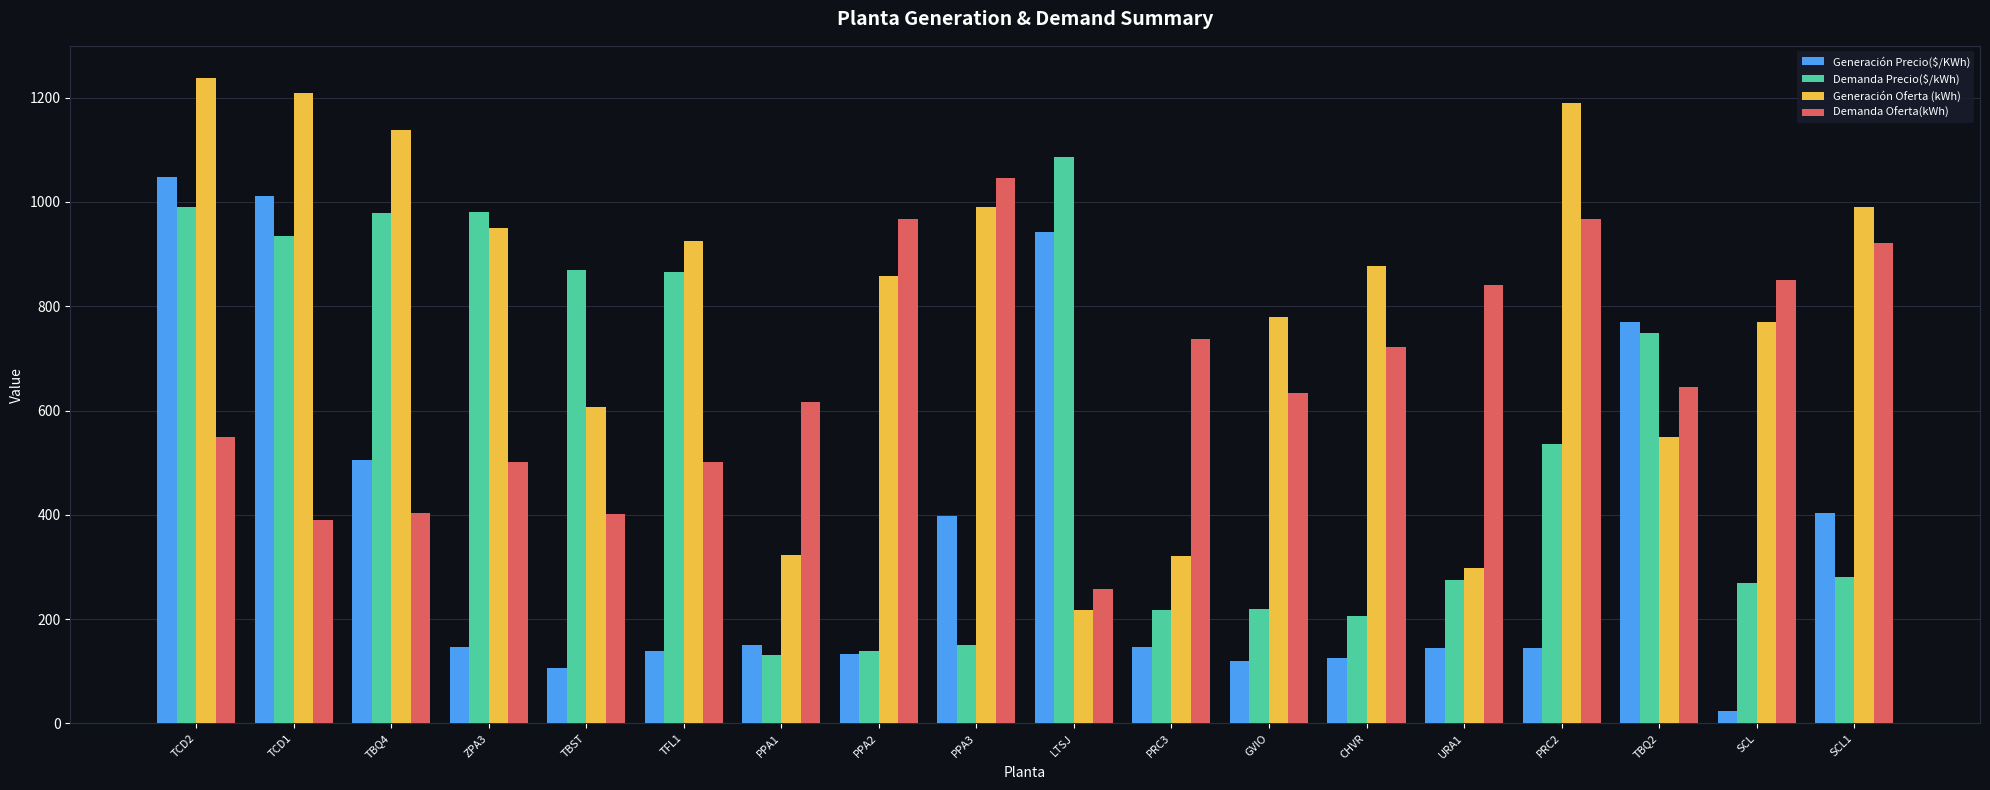

What are all the series names shown in the legend?

Generación Precio($/KWh), Demanda Precio($/kWh), Generación Oferta (kWh), Demanda Oferta(kWh)